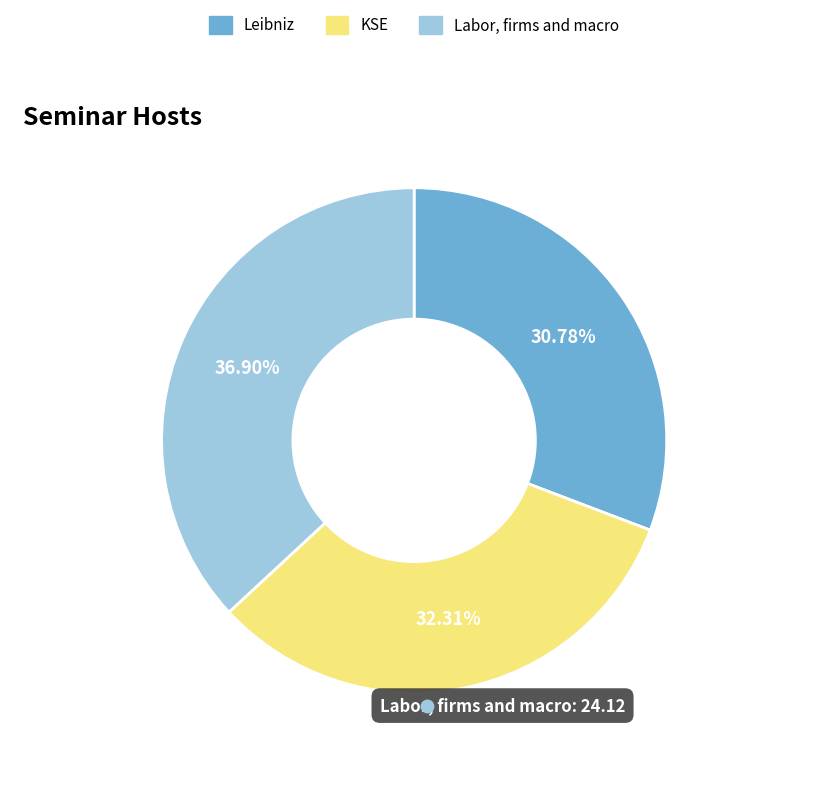

Combined, what portion of the pie is Leibniz and Labor, firms and macro?

67.7%